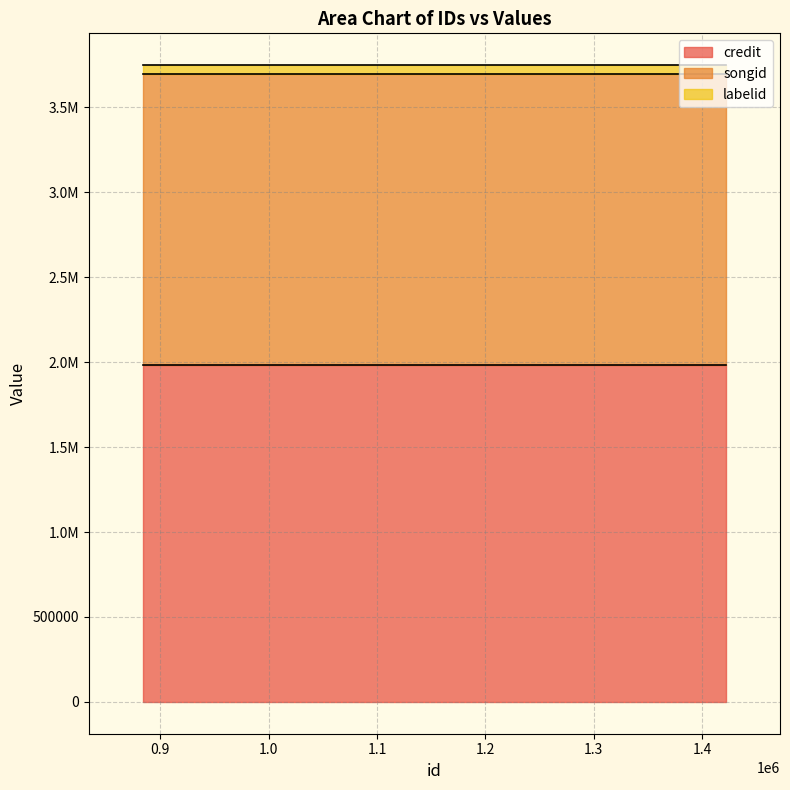

What is the sum of the songid values at 1421864 and 1075116?

3426272